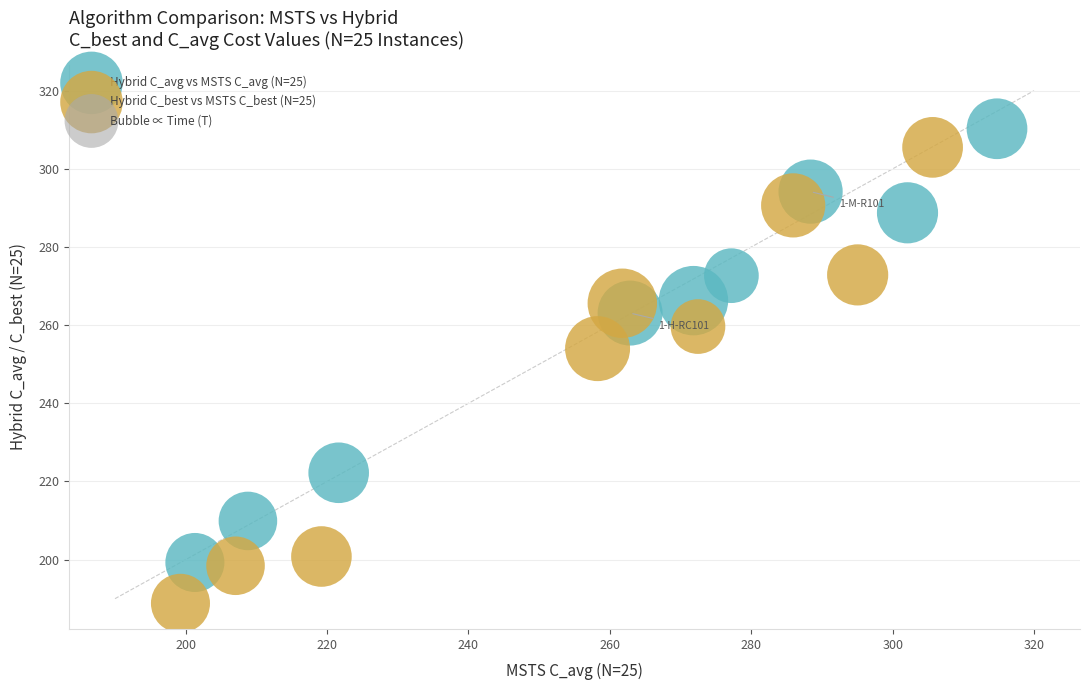

Which series has the widest spread of Y values?

Hybrid C_best vs MSTS C_best (N=25)